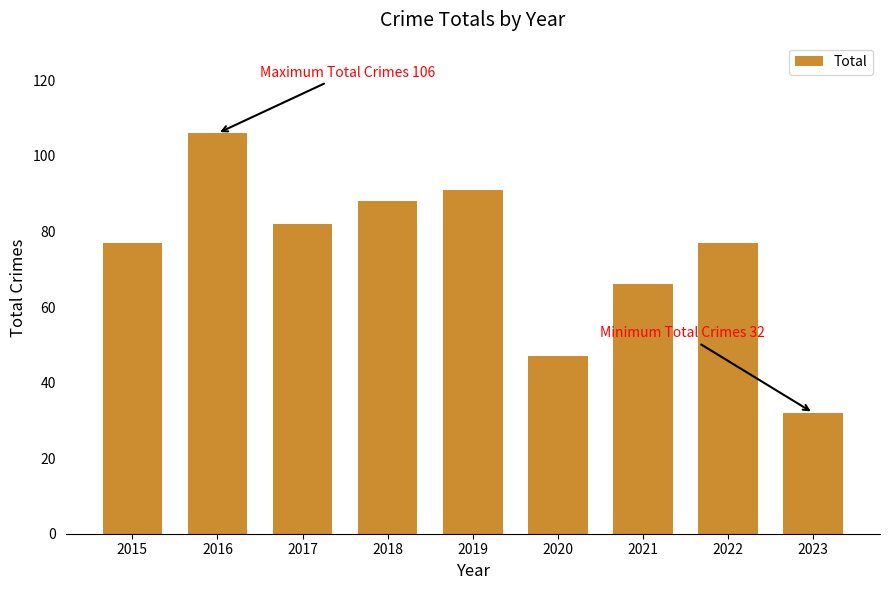

The chart shows a value of 66 at 2021. True or false?

True